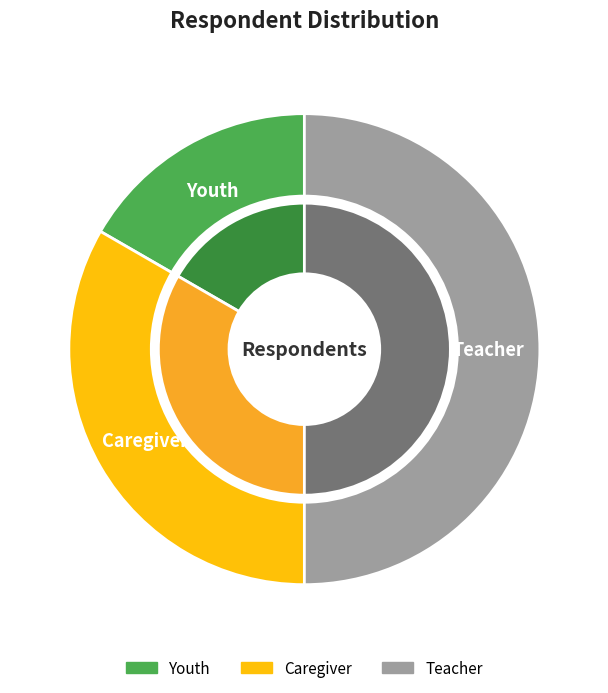

Which has a higher value, Youth or Caregiver?

Caregiver